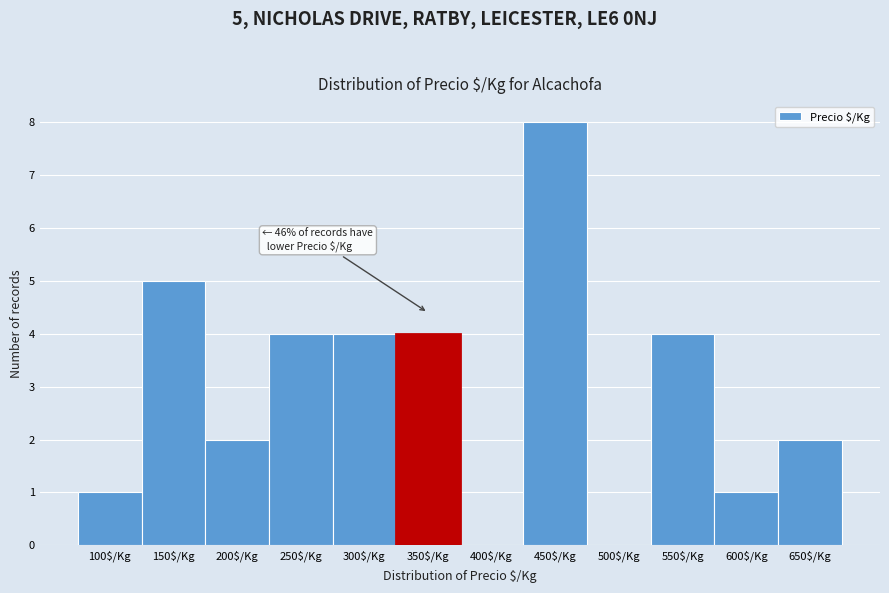

What is the sum of all values?

35